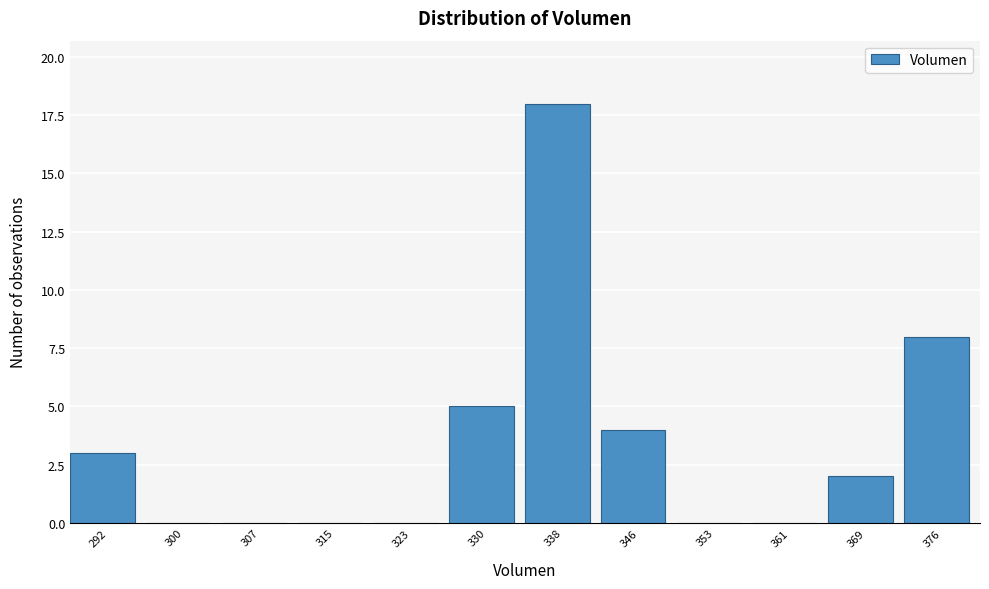

What is the height of the bar covering 334 to 342 on the x-axis? Neither the bar edges nor the heights are printed on the chart, so give them approximately, as read against the axes.

18